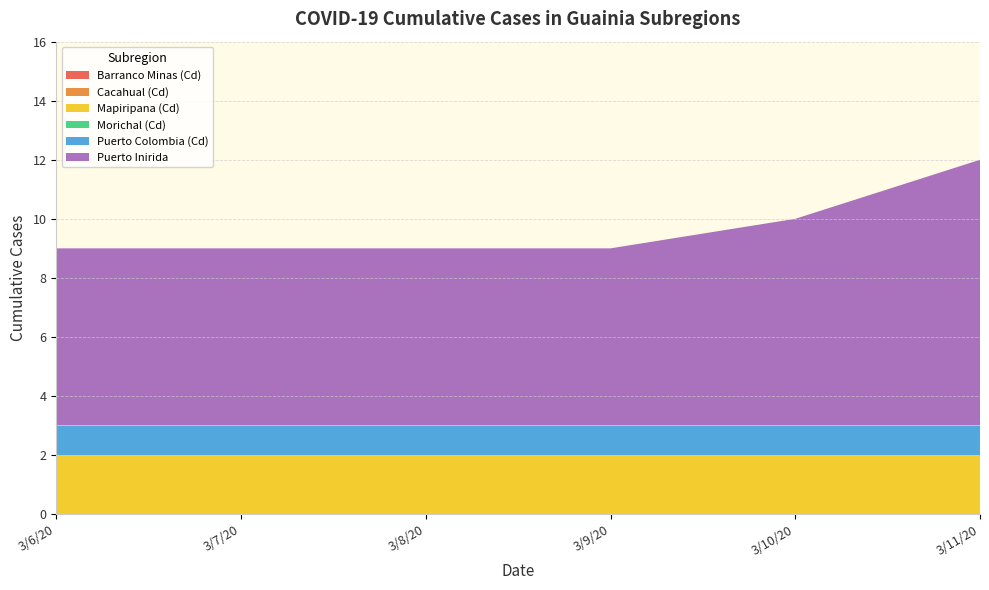

Reading left to right, transcribe all the data shown in this chart.

Barranco Minas (Cd): 3/6/20=0	3/7/20=0	3/8/20=0	3/9/20=0	3/10/20=0	3/11/20=0
Cacahual (Cd): 3/6/20=0	3/7/20=0	3/8/20=0	3/9/20=0	3/10/20=0	3/11/20=0
Mapiripana (Cd): 3/6/20=2	3/7/20=2	3/8/20=2	3/9/20=2	3/10/20=2	3/11/20=2
Morichal (Cd): 3/6/20=0	3/7/20=0	3/8/20=0	3/9/20=0	3/10/20=0	3/11/20=0
Puerto Colombia (Cd): 3/6/20=1	3/7/20=1	3/8/20=1	3/9/20=1	3/10/20=1	3/11/20=1
Puerto Inirida: 3/6/20=6	3/7/20=6	3/8/20=6	3/9/20=6	3/10/20=7	3/11/20=9